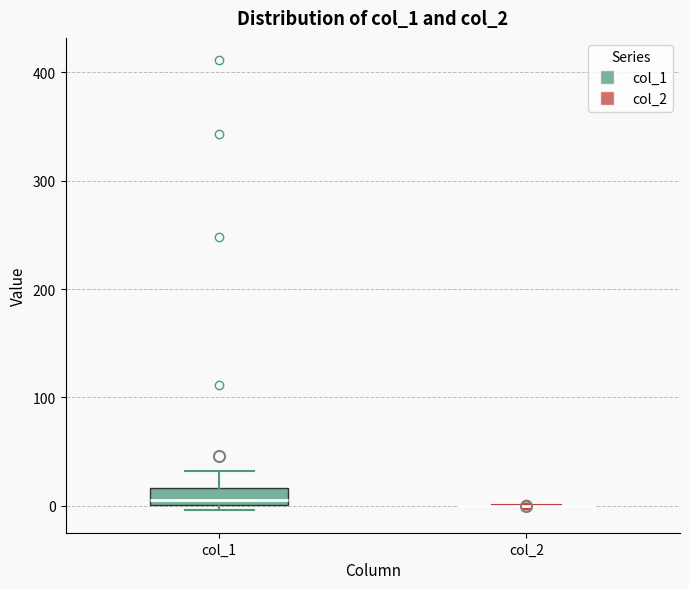

Reading left to right, transcribe this box plot: for each box, give where its median line is, the range the box spans, and where its two whiskers end, as read against the y-axis. The values are not printed on the chart, so give them approximately, as read against the axis.

col_1: median 10, box 0 to 20, whiskers 0 (just below the box's lower edge) to 30
col_2: box collapsed to a line at 0, whiskers 0 to 0